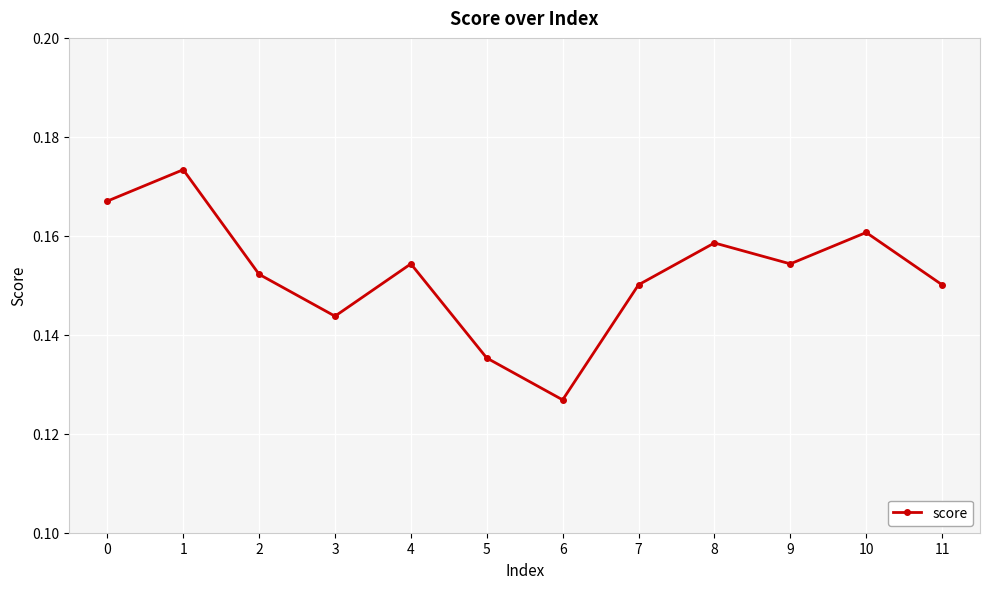

Where is the first local maximum?

1